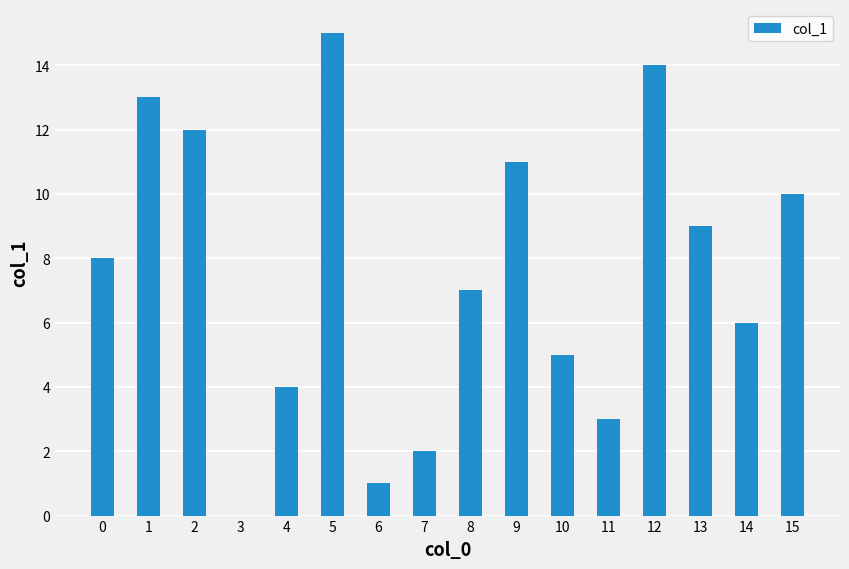

What is the difference between the values at 10 and 12?

9